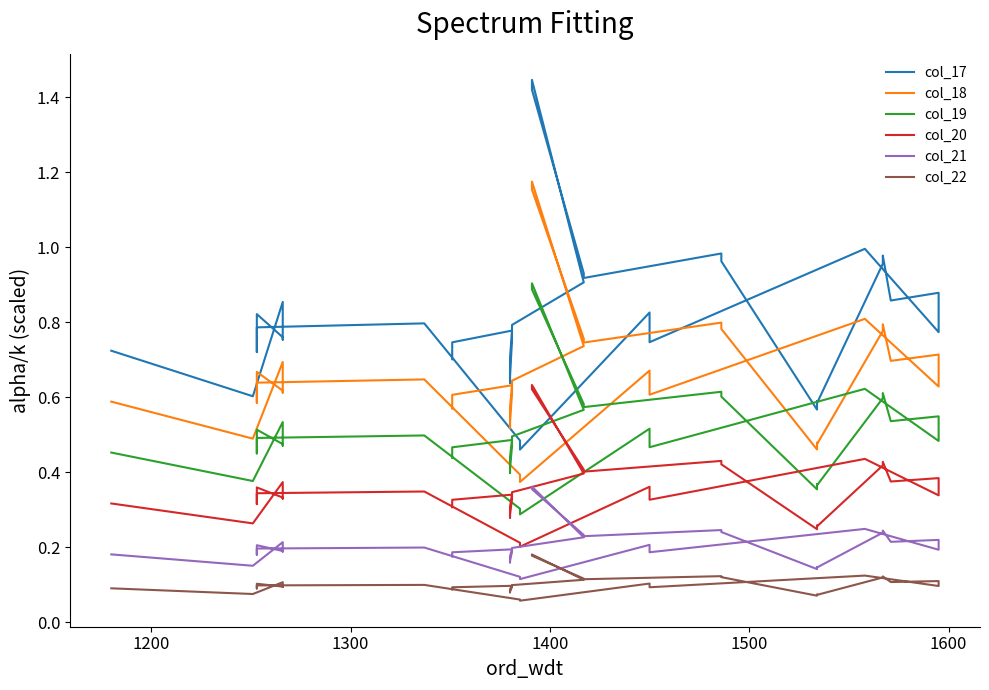

Is the value of col_18 at 29 greater than the value of col_22 at 31?

Yes